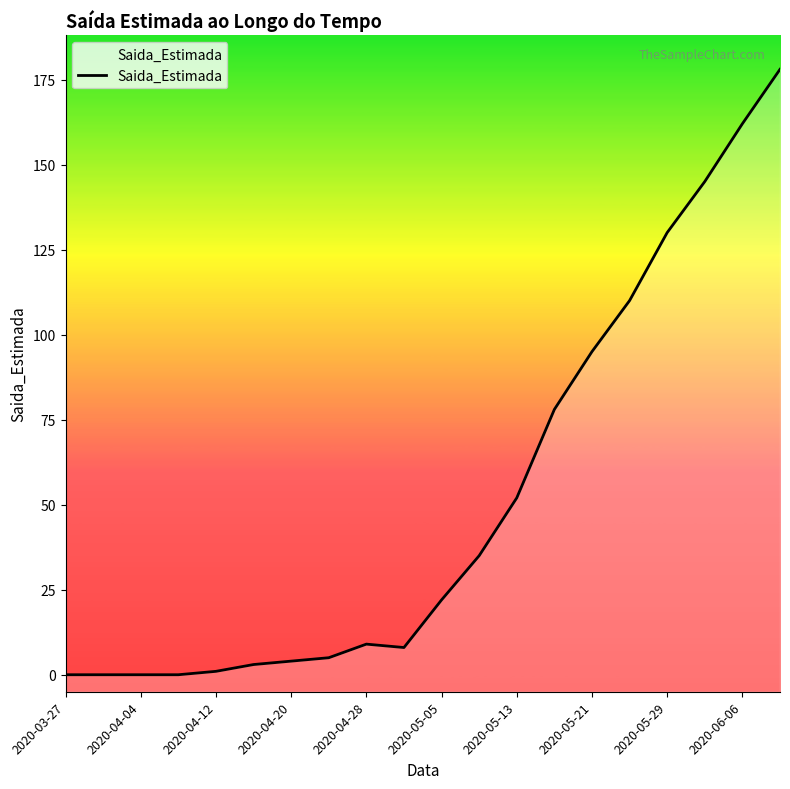

How many values are above zero?

16